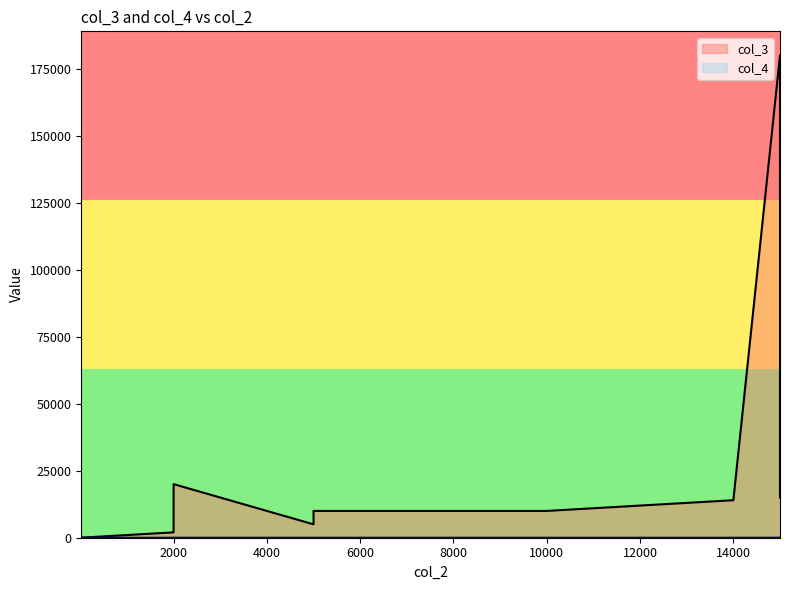

What is the average value of the col_4 series?

3